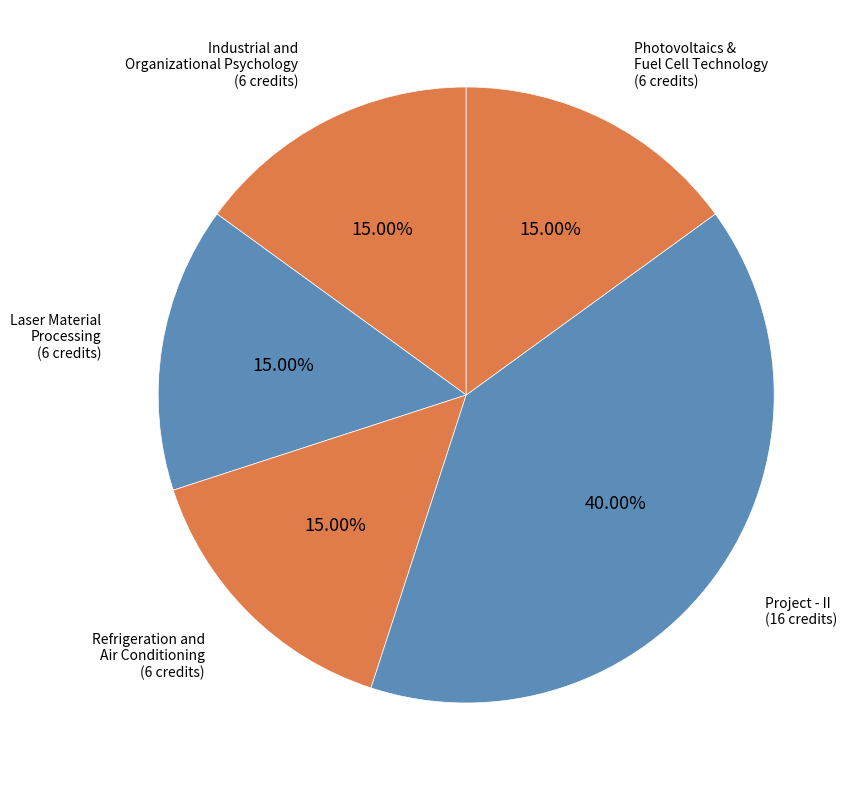

How many slices are in this pie chart?

5